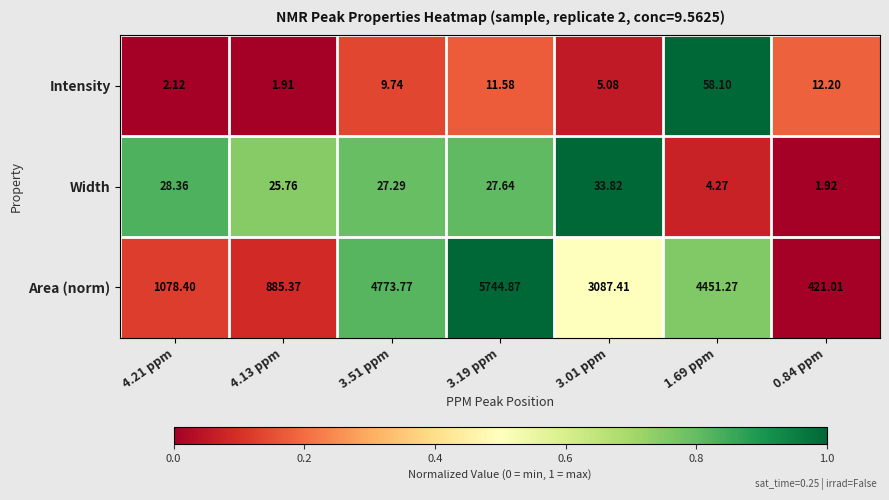

Which series has the largest total across all categories?

Area (norm)